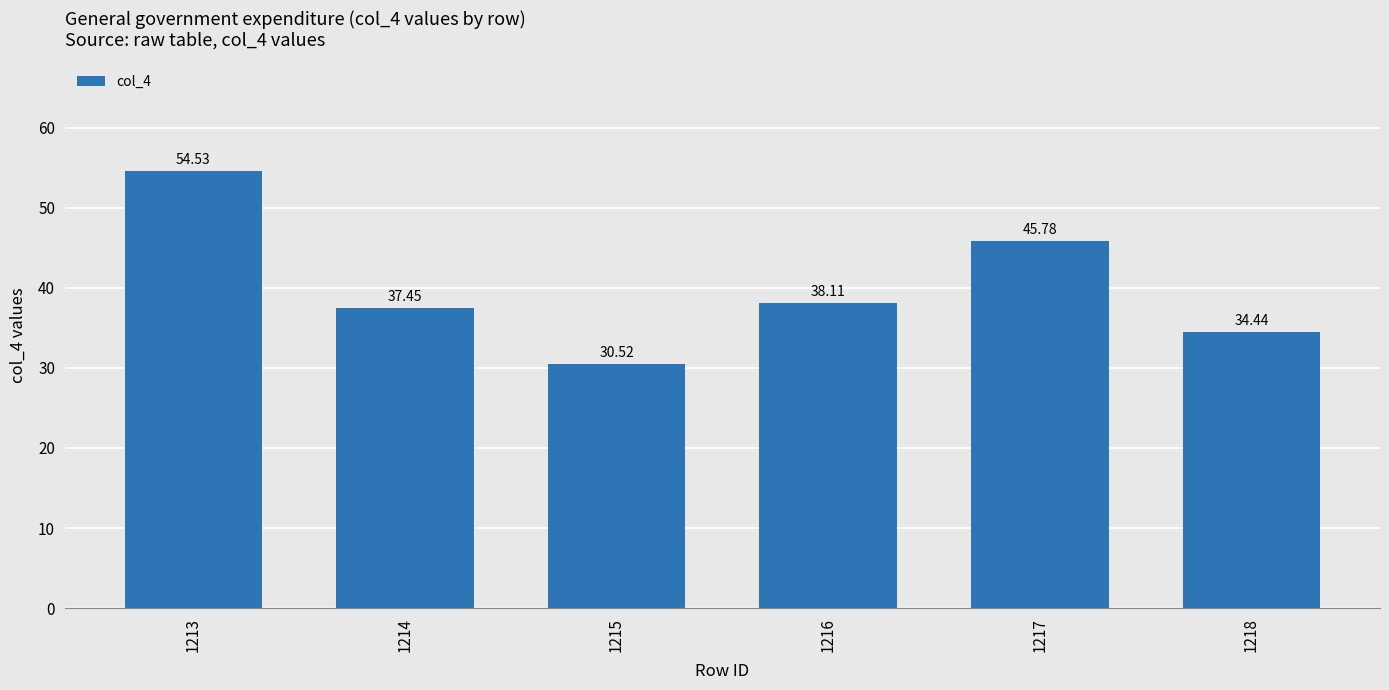

What is the sum of the values at 1215 and 1218?

65.0